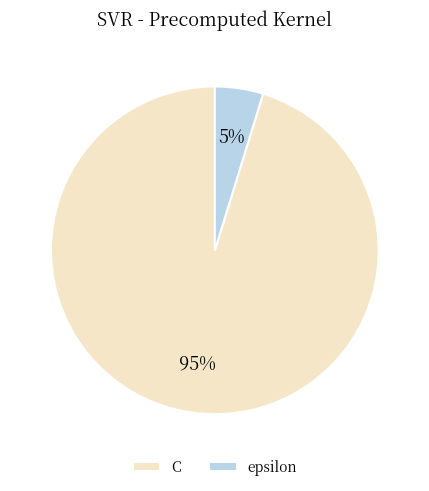

Is it true that C is 83% of the pie?

False